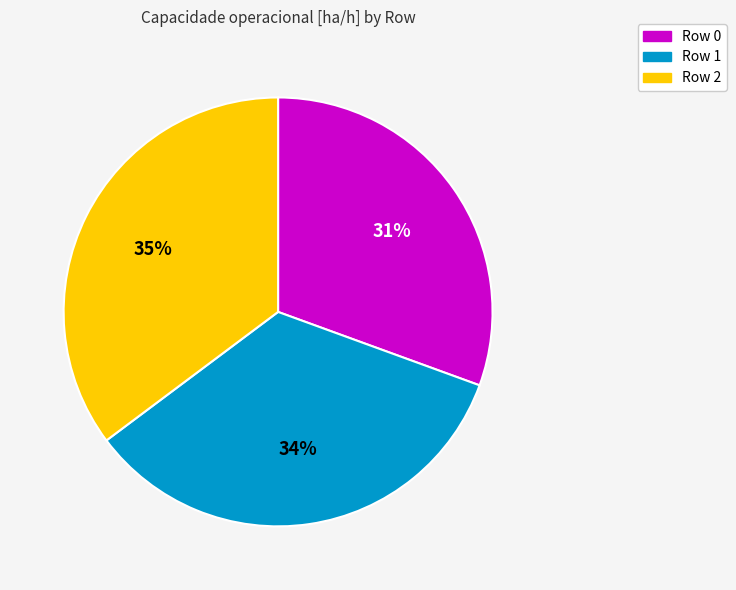

Rank the categories by value from highest to lowest.

Row 2, Row 1, Row 0